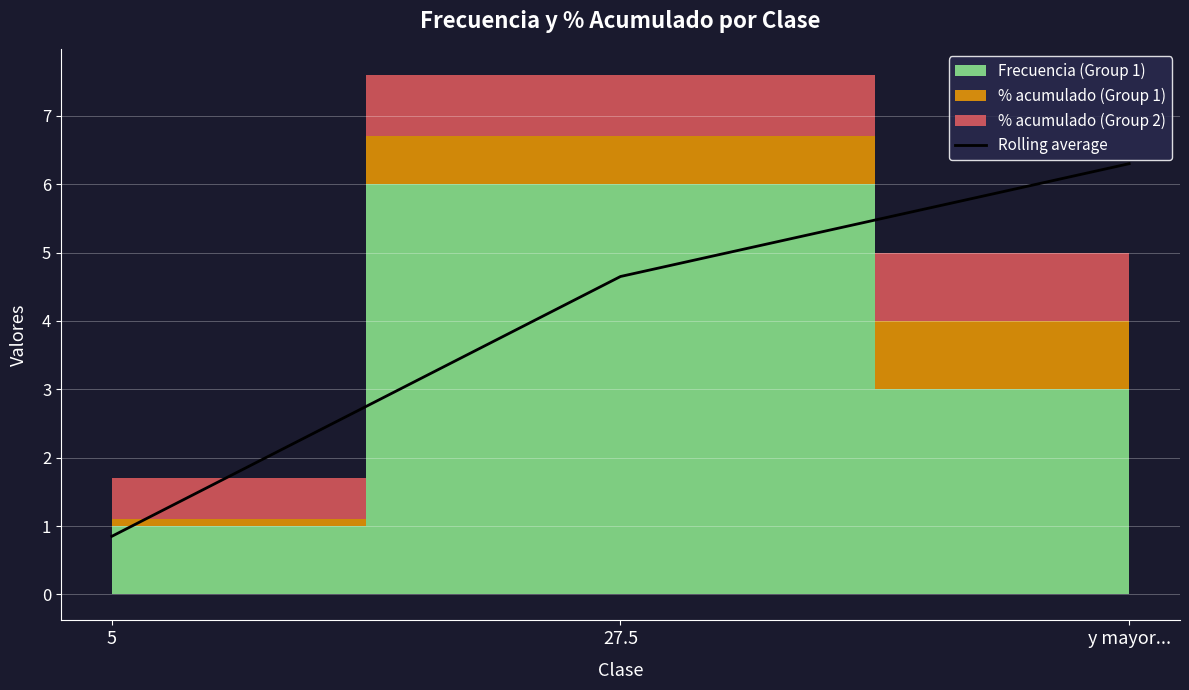

Where does the data first go above 4?

27.5